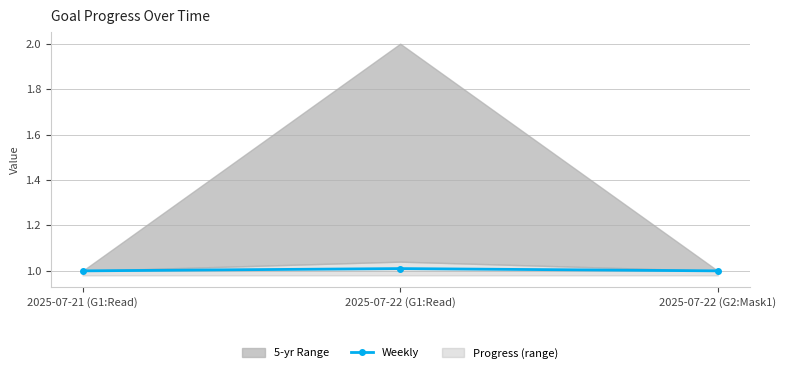

List the labels in order of value, smallest first.

2025-07-21 (G1:Read), 2025-07-22 (G2:Mask1), 2025-07-22 (G1:Read)